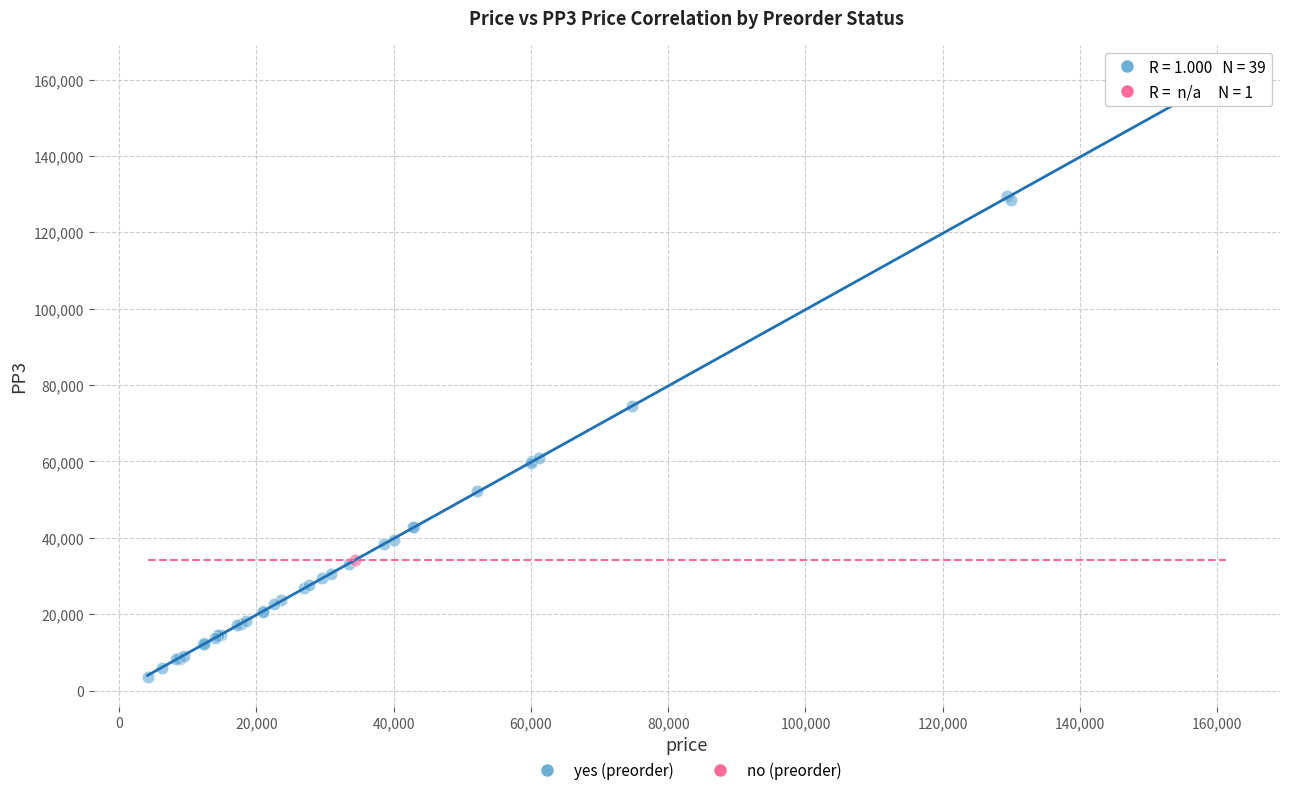

What are all the series names shown in the legend?

yes (preorder), no (preorder)